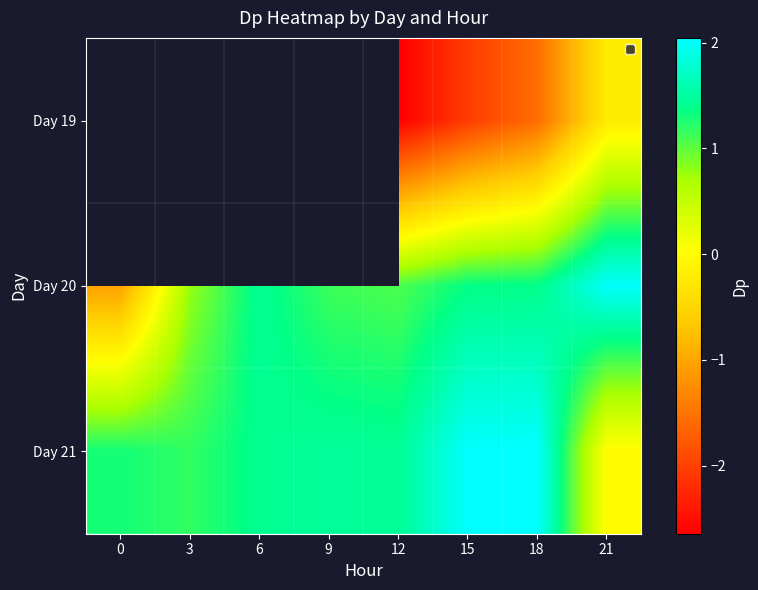

How many negative values does the Day 20 series have?

1